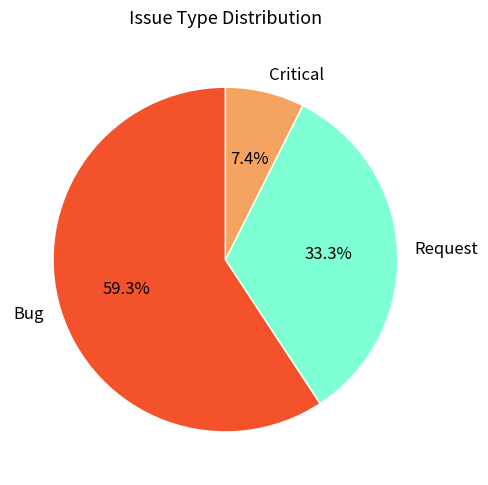

Combined, what portion of the pie is Bug and Request?

92.6%